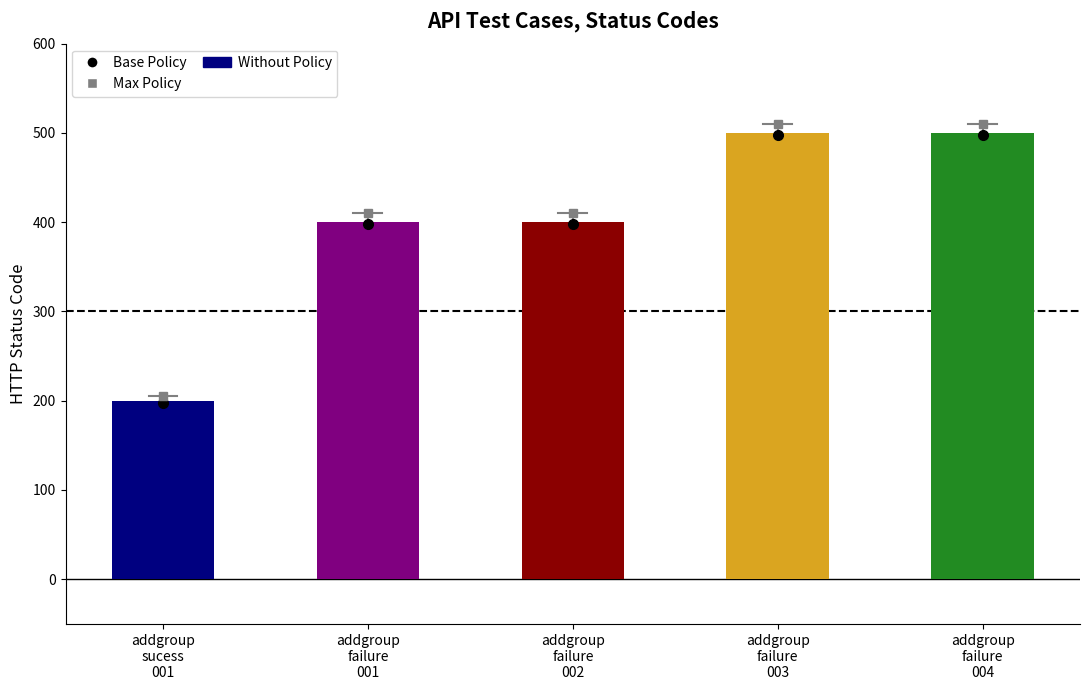

How many data points does each series have?

5